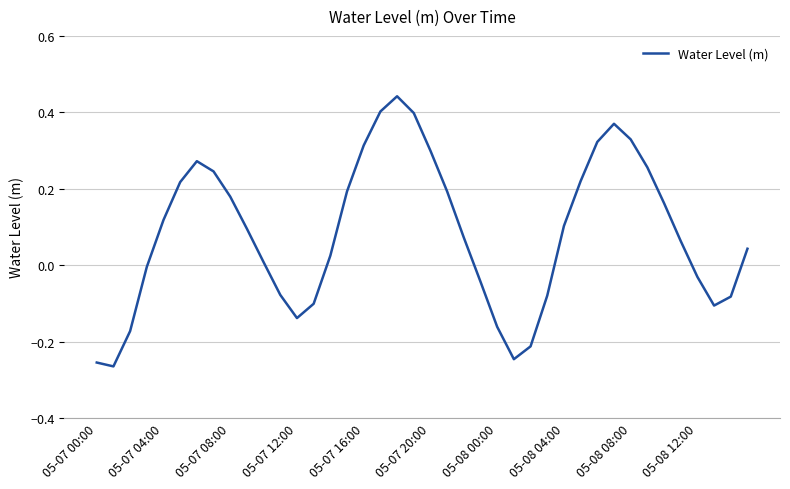

The chart shows a value of 0.1 at 05-08 04:00. True or false?

True